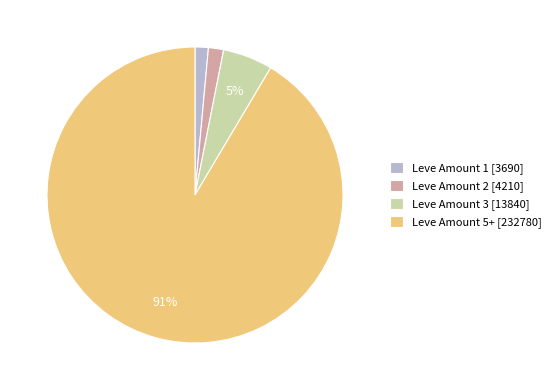

How many segments does this pie chart have?

4